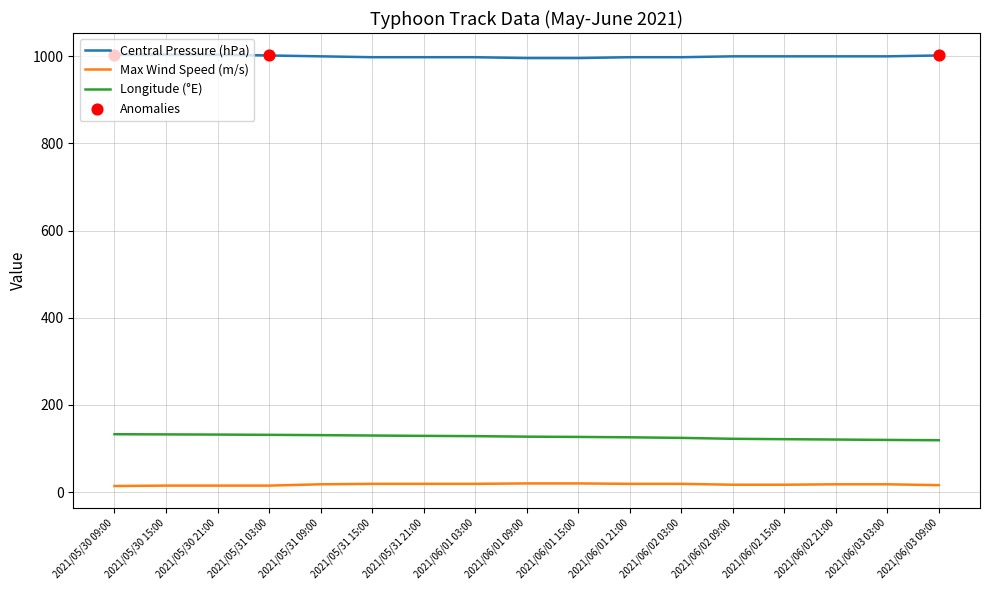

Is the value of Central Pressure (hPa) at 2021/05/31 21:00 greater than the value of Longitude (°E) at 2021/05/31 03:00?

Yes